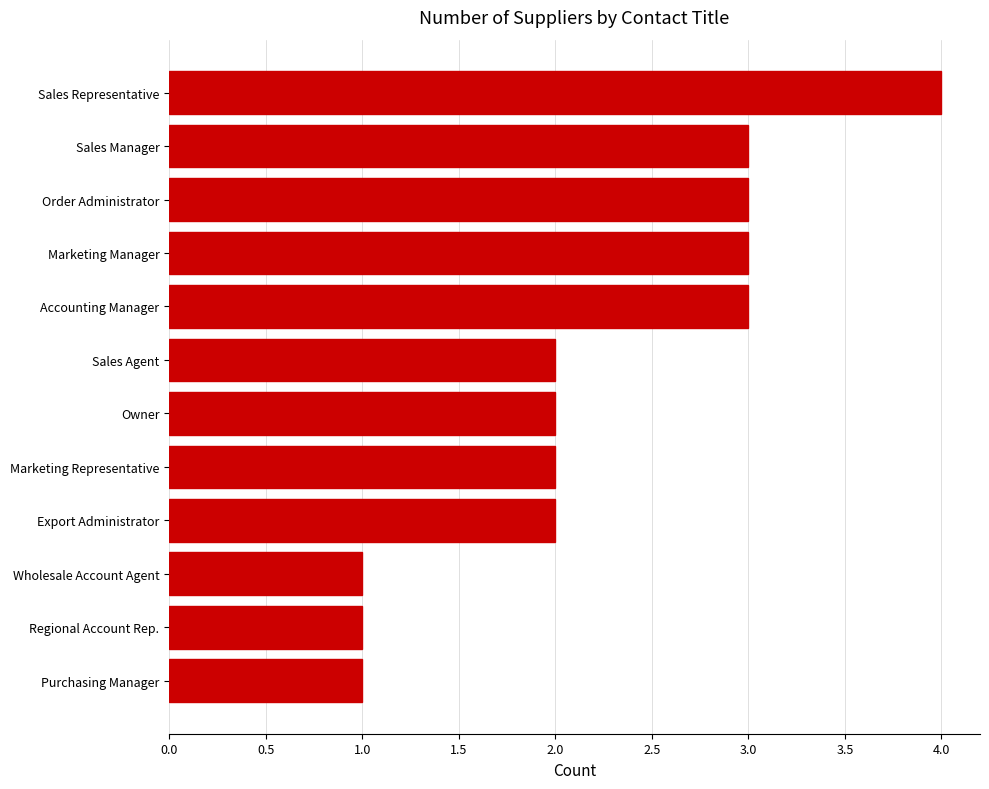

What is the value of the 11th bar from the top?

1